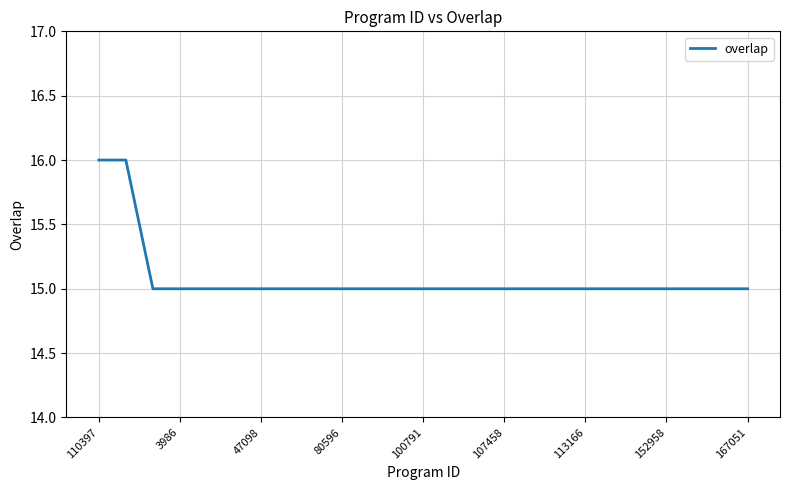

How many lines are shown in the chart?

1